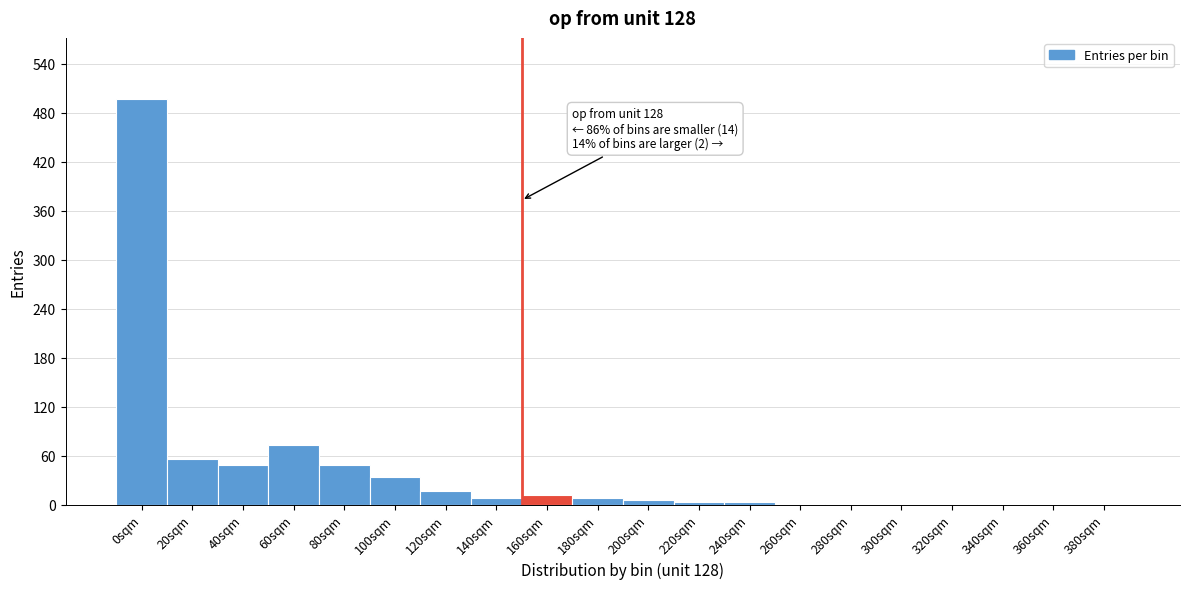

Is it true that the value at 60sqm is 73?

True